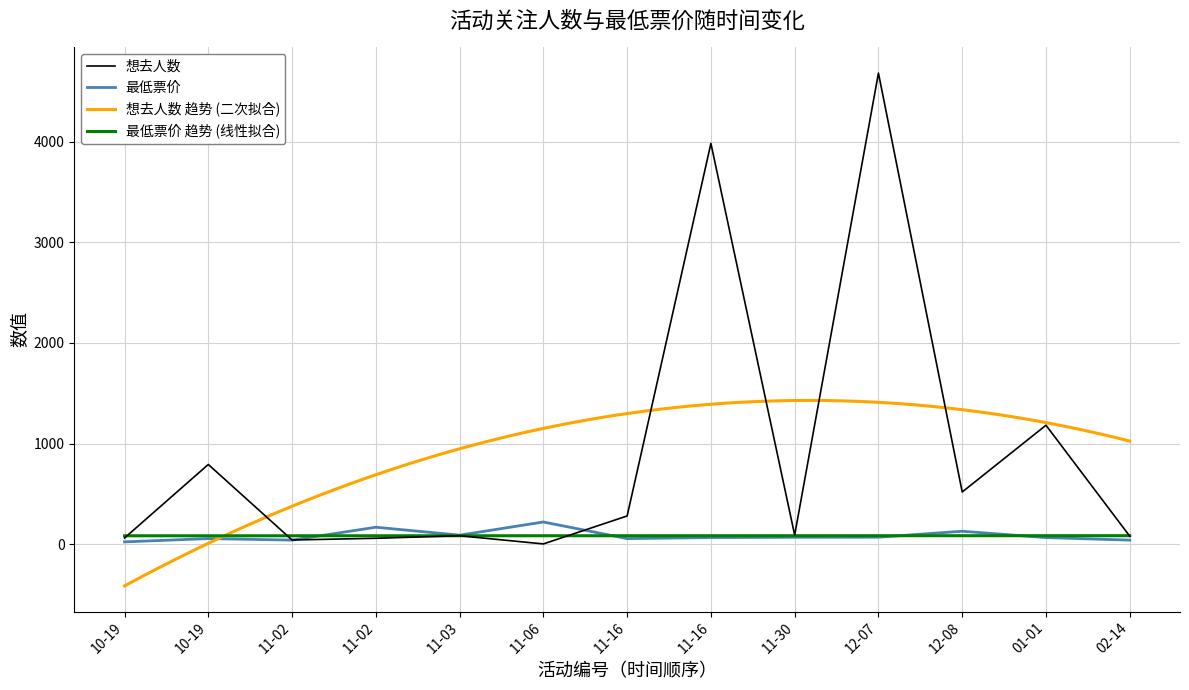

What is the difference between the 最低票价 values at 02-14 and 10-19?

17.5